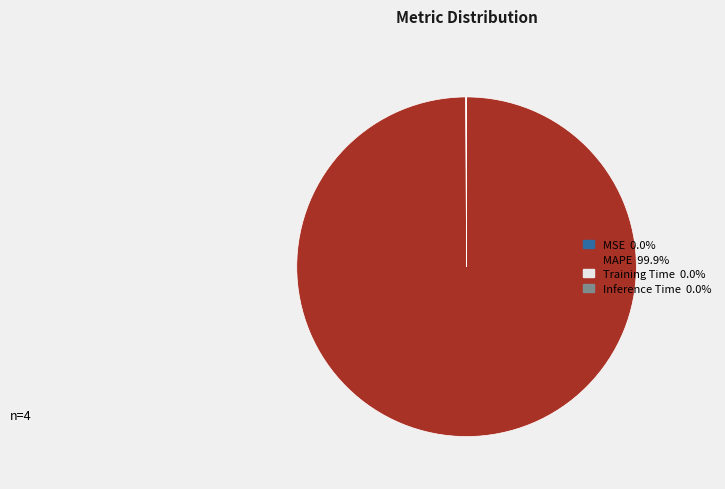

Which category has the biggest portion of the pie?

MAPE